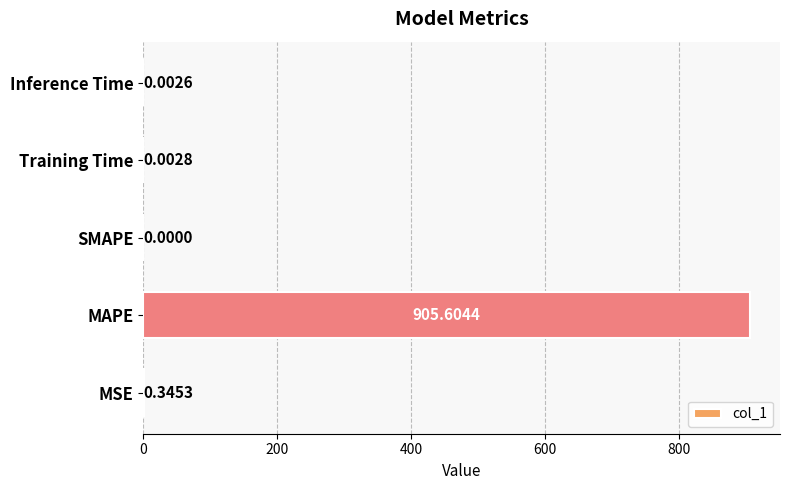

Are the bars horizontal?

Yes